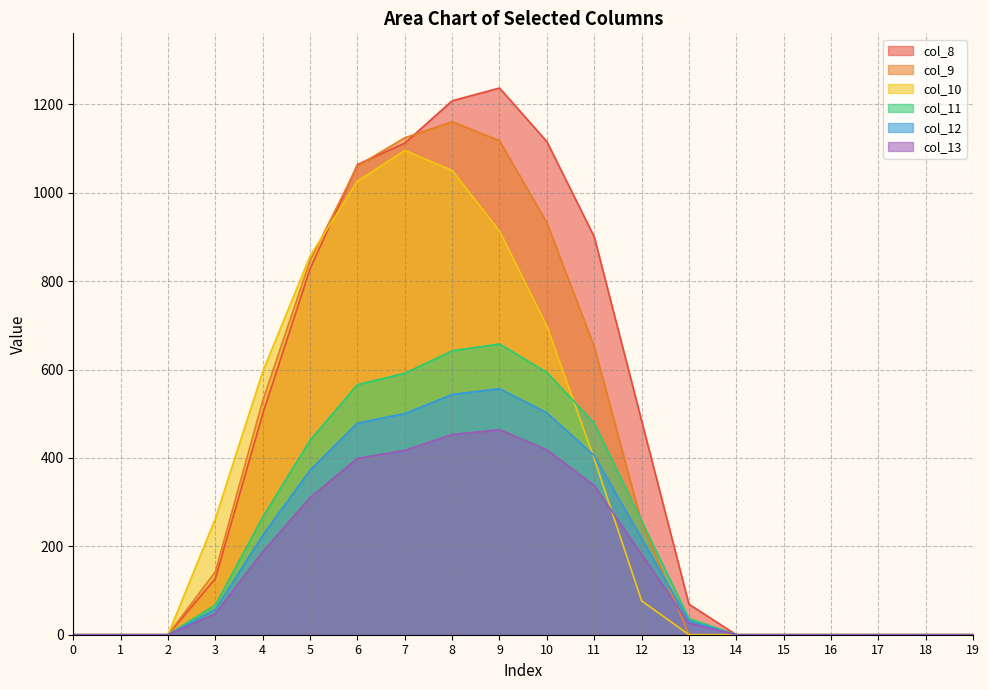

True or false: col_8 has more than 0 interior local peaks.

True